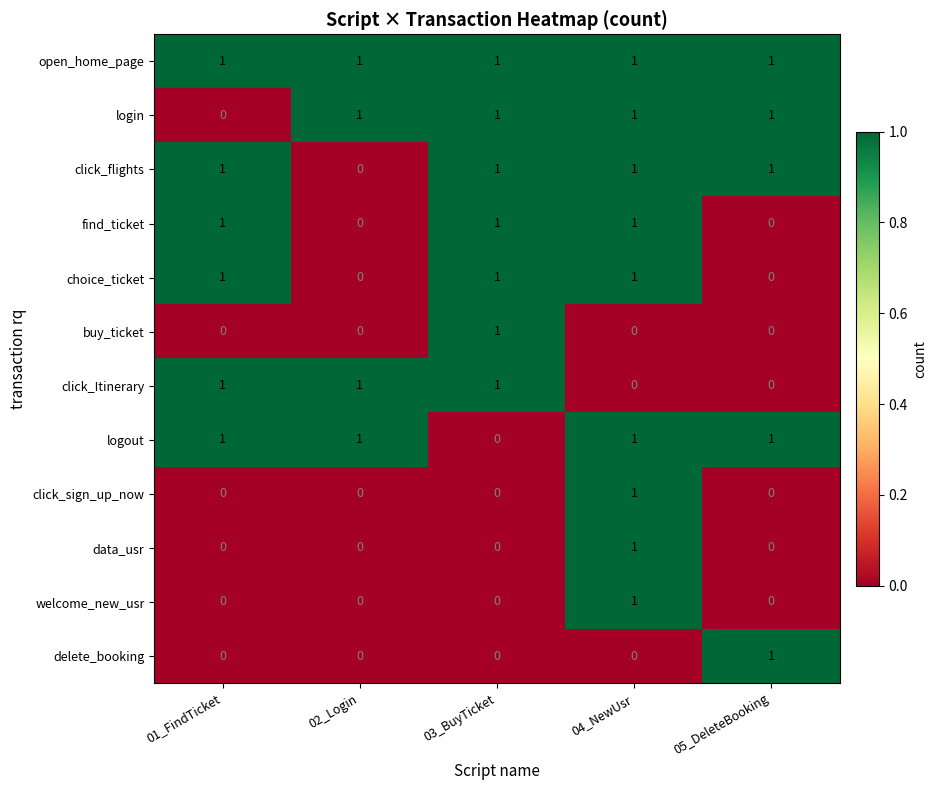

At which category is the sum across all series the highest?

04_NewUsr